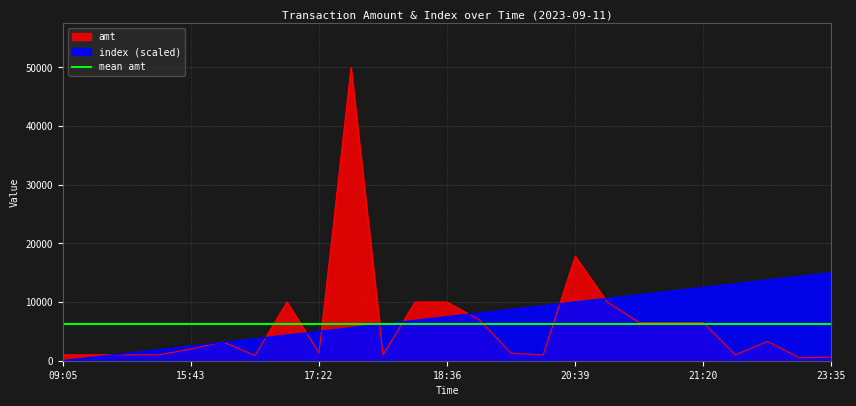

Does the chart have visible grid lines?

Yes